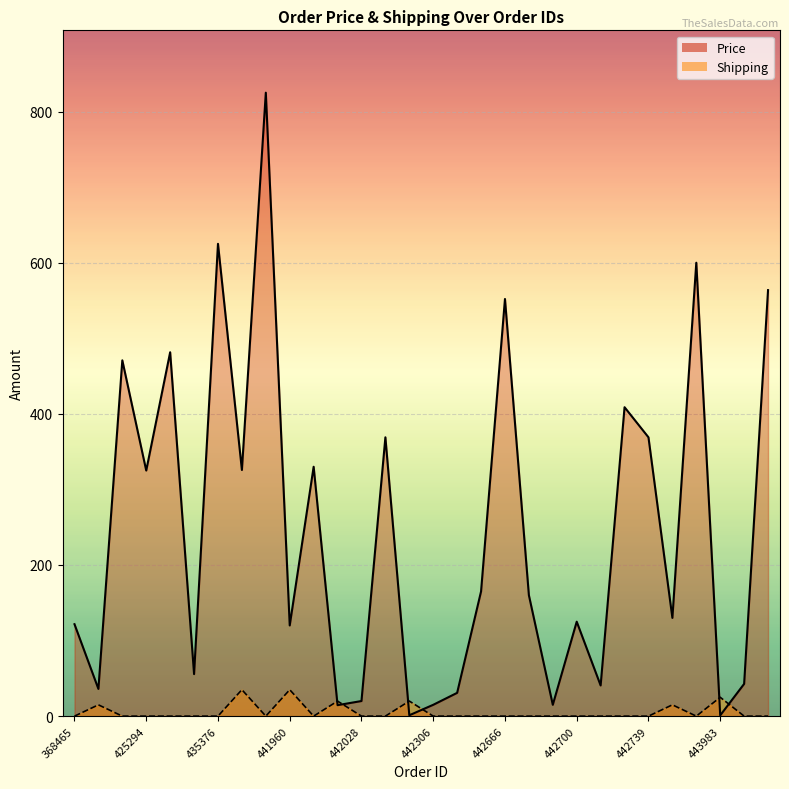

Rank the series at 442012 from highest to lowest value.

Shipping, Price